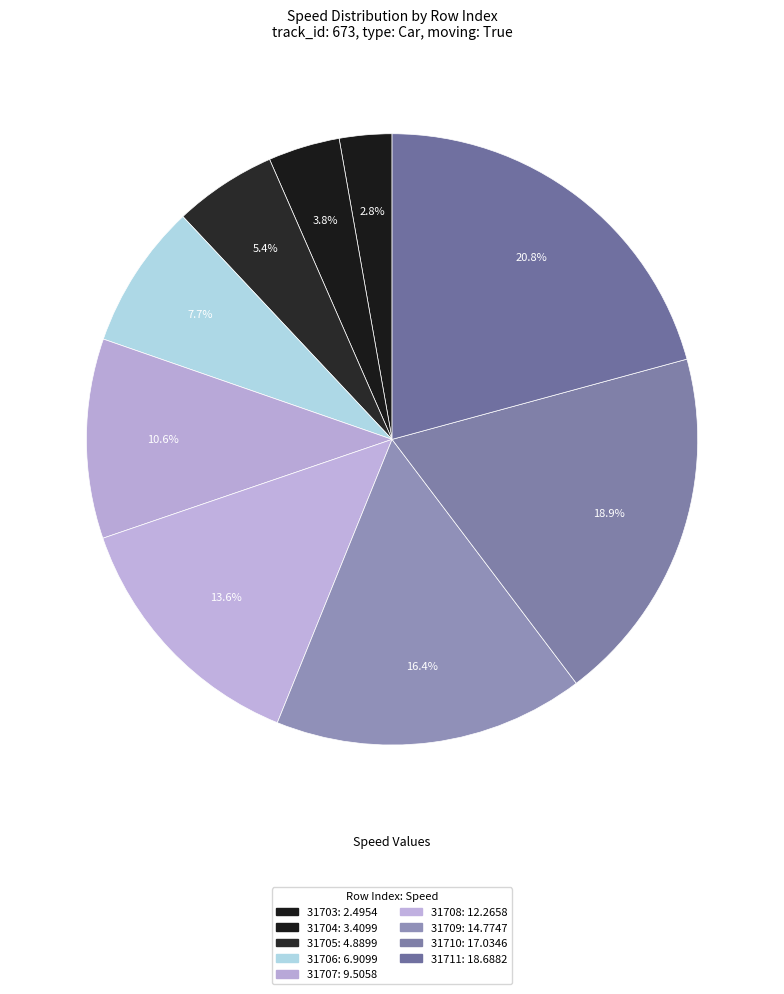

To the nearest percent, what is the combined percentage of 31703 and 31705?

8%